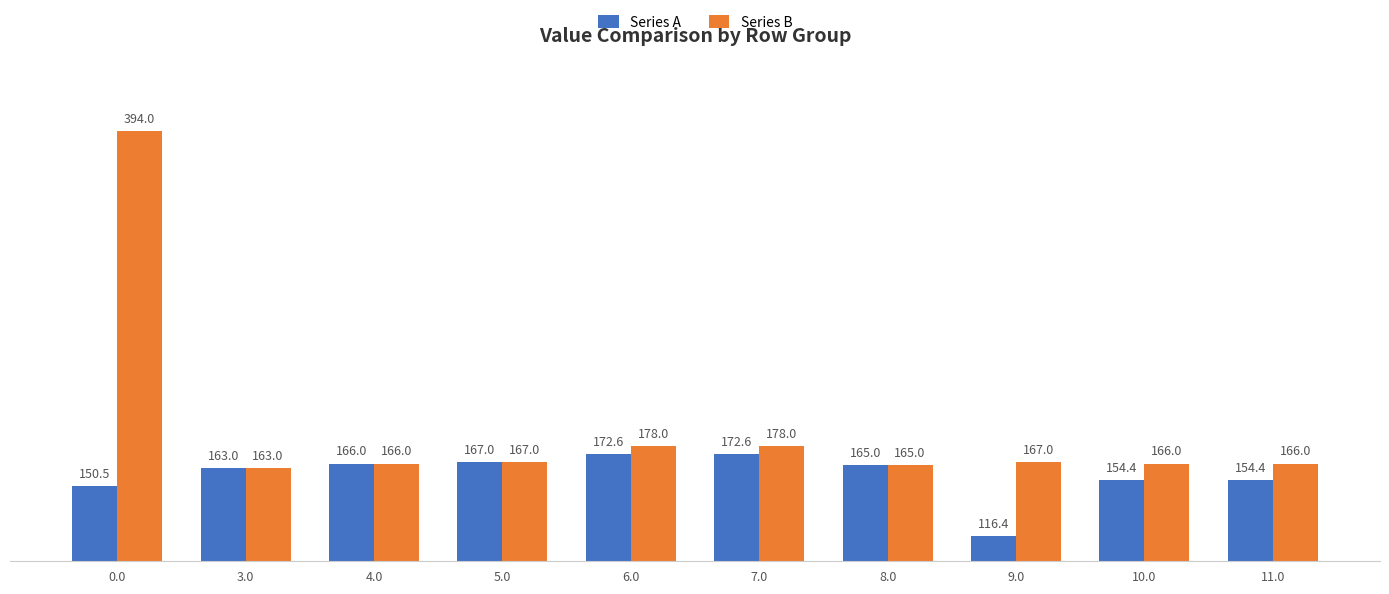

At 7.0, list the series in order from largest to smallest.

Series B, Series A